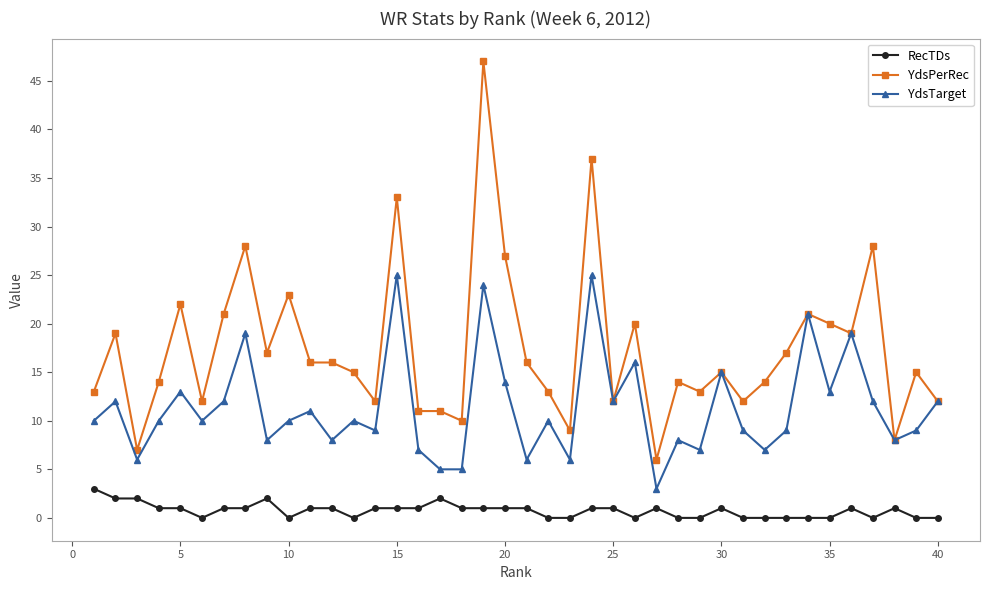

Rank the series by their average value, from lowest to highest.

RecTDs, YdsTarget, YdsPerRec